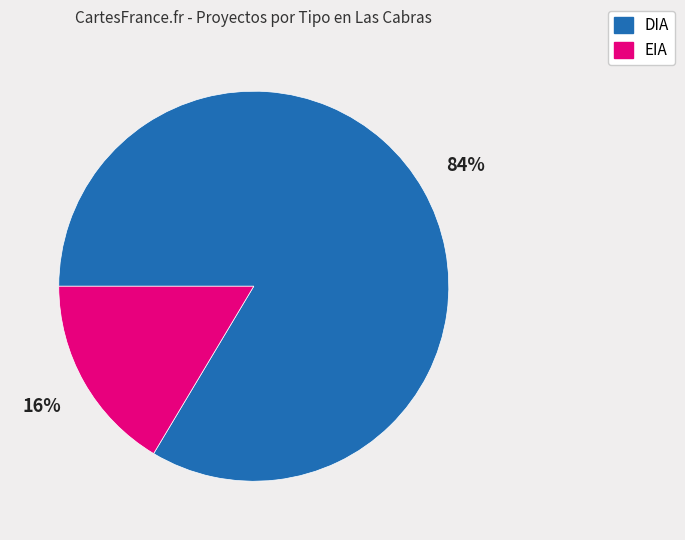

Which has a higher value, EIA or DIA?

DIA